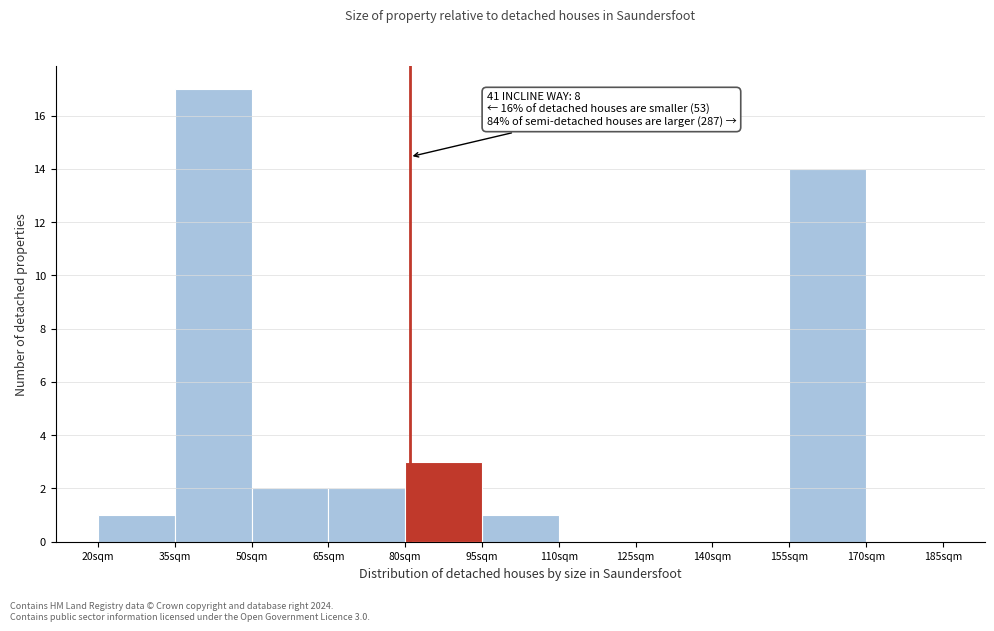

Reading left to right, extract all data points from this chart.

20sqm=1	35sqm=17	50sqm=2	65sqm=2	80sqm=3	95sqm=1	110sqm=0	125sqm=0	140sqm=0	155sqm=14	170sqm=0